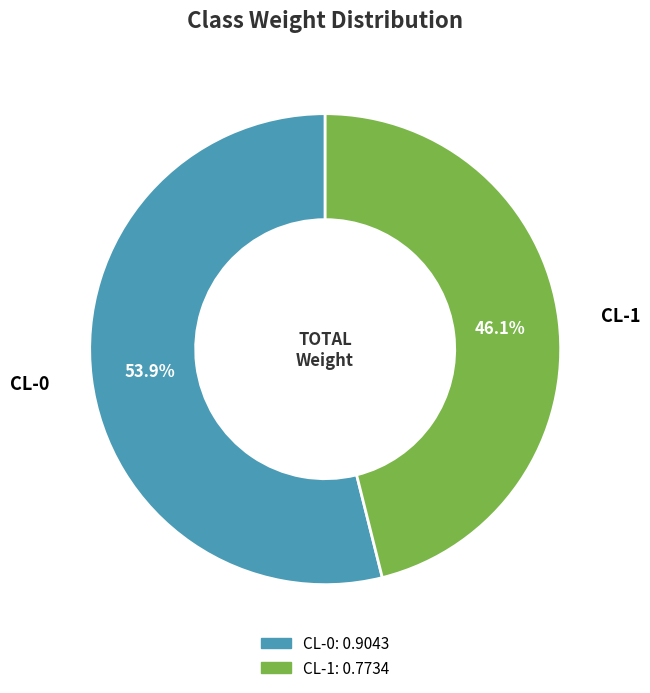

Which has a higher value, CL-0 or CL-1?

CL-0